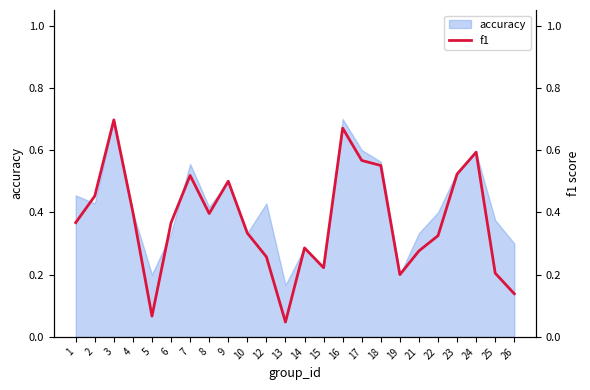

Which label corresponds to the largest value in the chart?

3